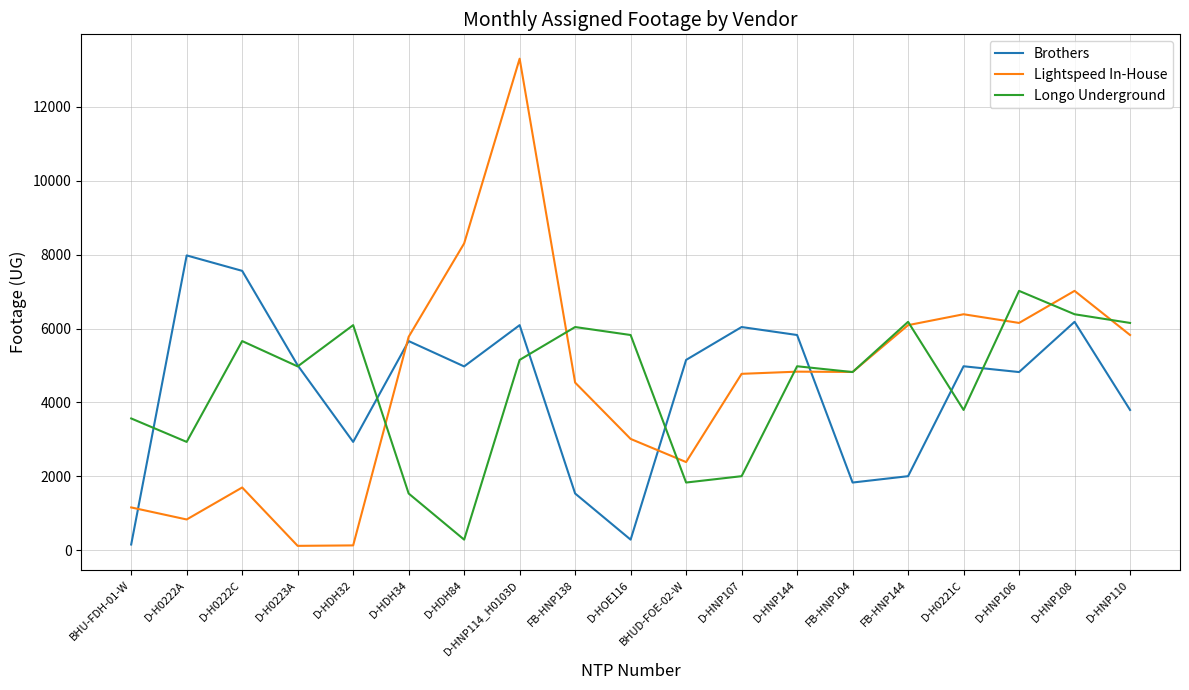

At which category is the sum across all series the highest?

D-HNP114_H0103D